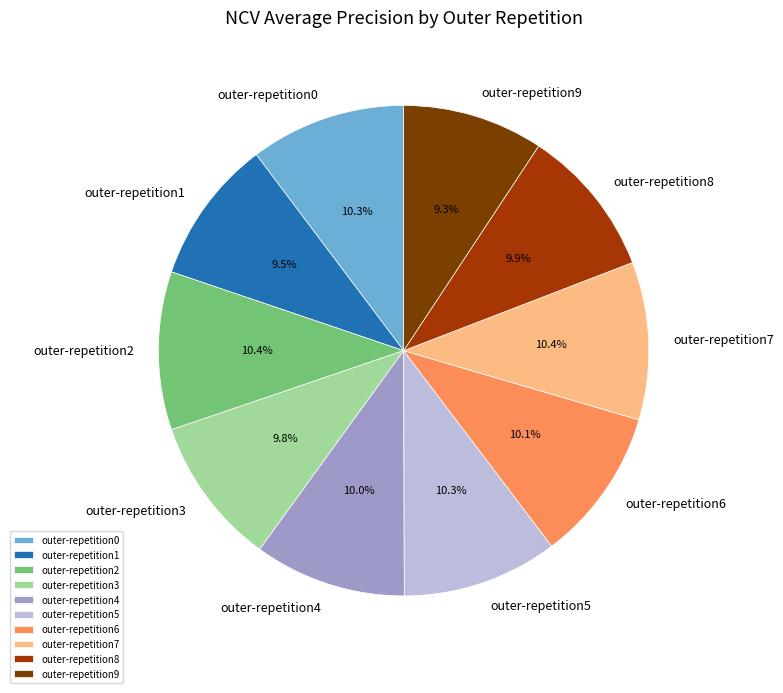

What is the total percentage of outer-repetition6 and outer-repetition9?

19.4%